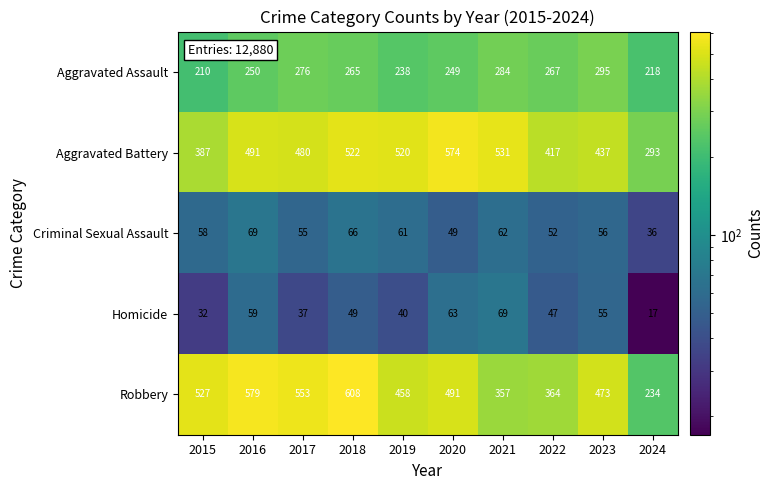

At which label is Criminal Sexual Assault closest to 52?

2022